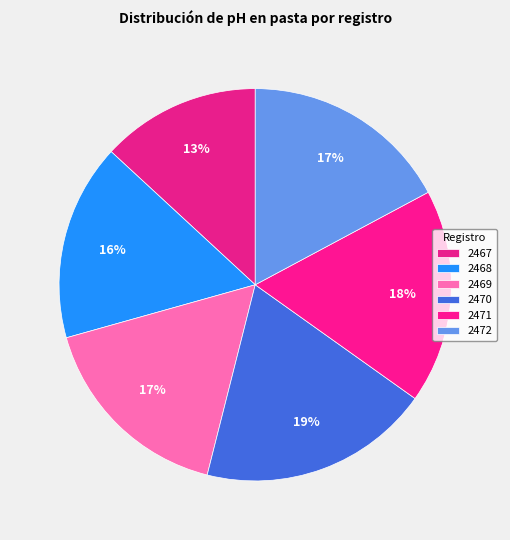

To the nearest percent, what is the average slice percentage?

17%